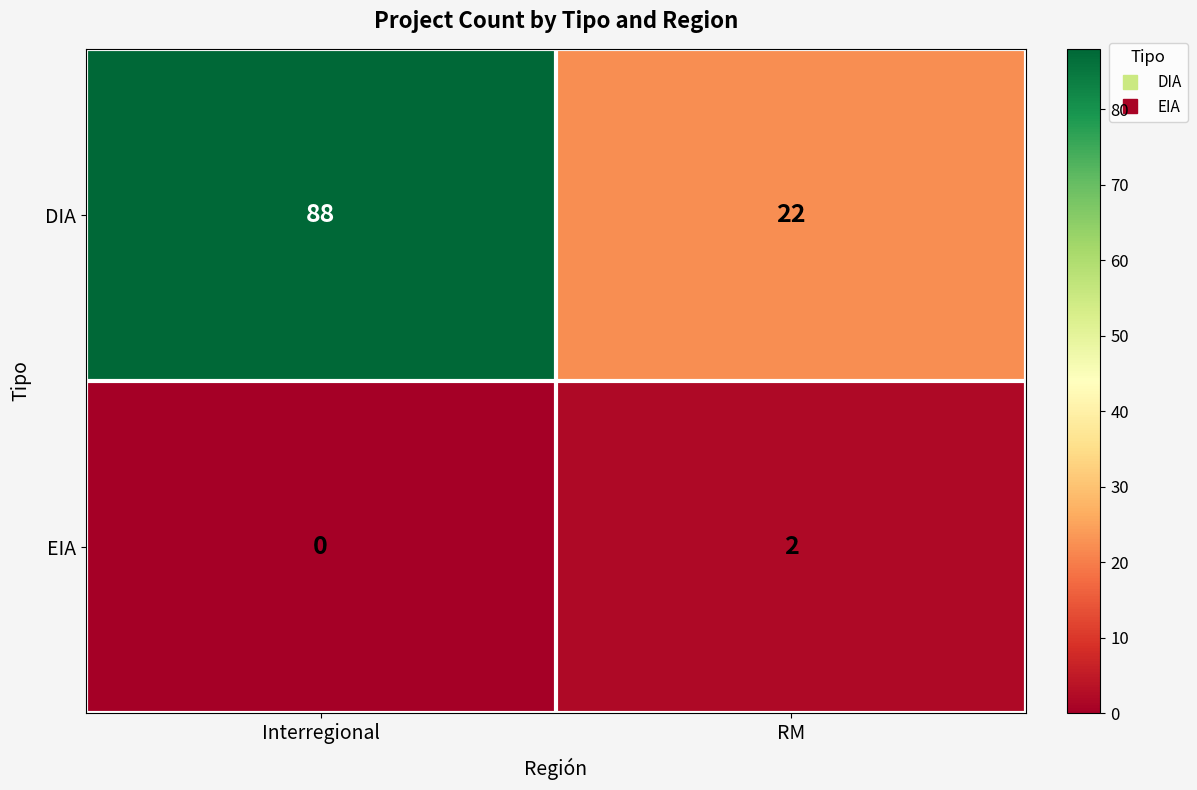

The value of EIA at RM is 2. True or false?

True